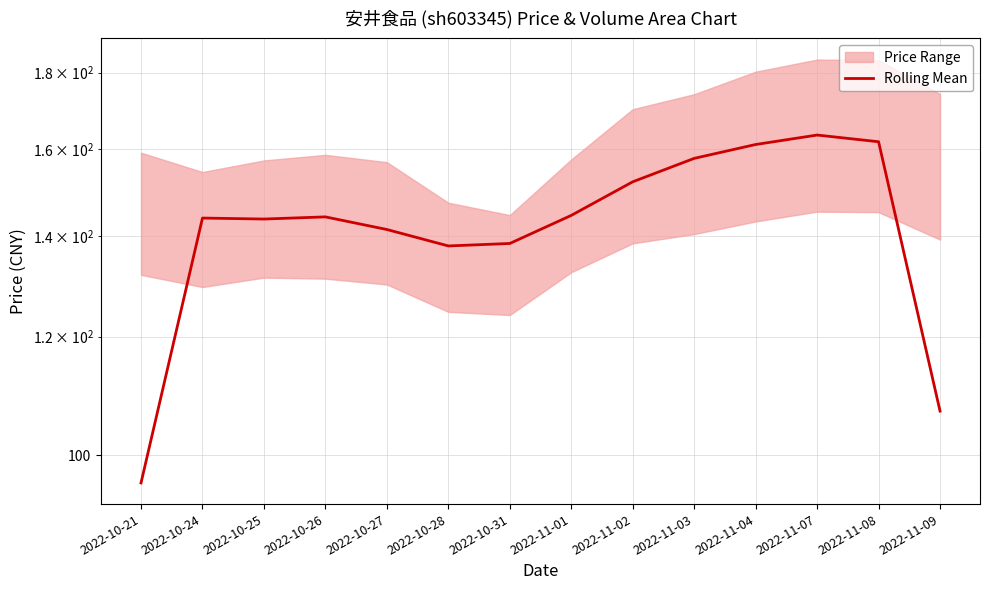

List the labels in order of value, largest first.

2022-11-07, 2022-11-08, 2022-11-04, 2022-11-03, 2022-11-02, 2022-11-01, 2022-10-26, 2022-10-24, 2022-10-25, 2022-10-27, 2022-10-31, 2022-10-28, 2022-11-09, 2022-10-21